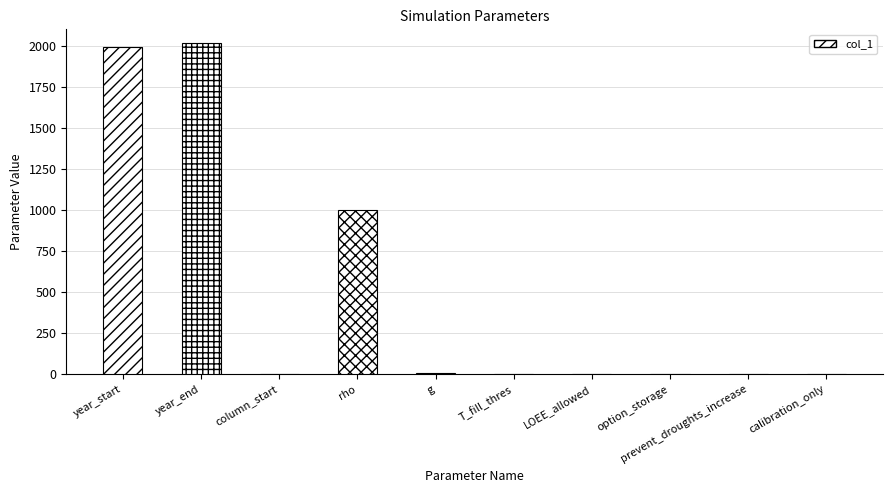

Where does the data first go above 1?

year_start